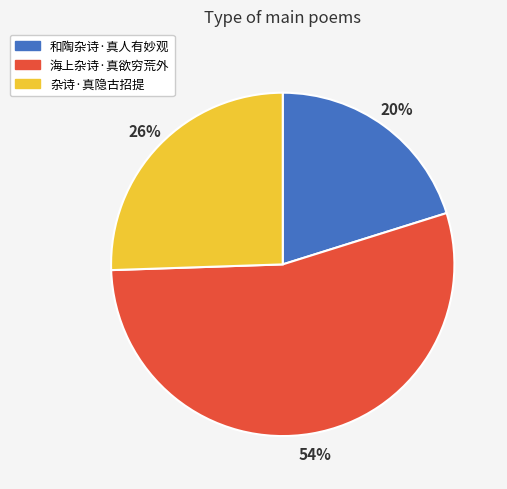

Approximately how many times larger is the value at 海上杂诗·真欲穷荒外 compared to 杂诗·真隐古招提?

2.1